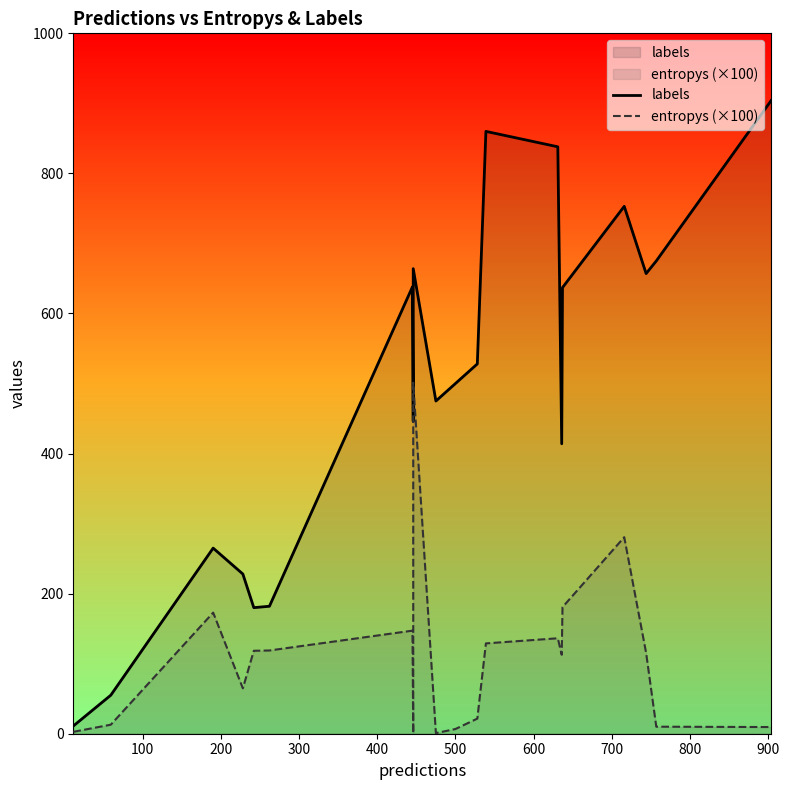

Reading left to right, transcribe all the data shown in this chart.

labels: 11.0	55.0	265.0	228.0	180.0	182.0	638.0	446.0	664.0	475.0	500.0	528.0	860.0	838.0	414.0	637.0	753.0	657.0	675.0	904.0
entropys (×100): 2.7	12.9	172.9	64.8	118.4	118.8	147.2	0.6	501.1	0.9	6.7	21.6	129.0	136.3	112.7	180.7	280.6	115.4	10.0	9.5